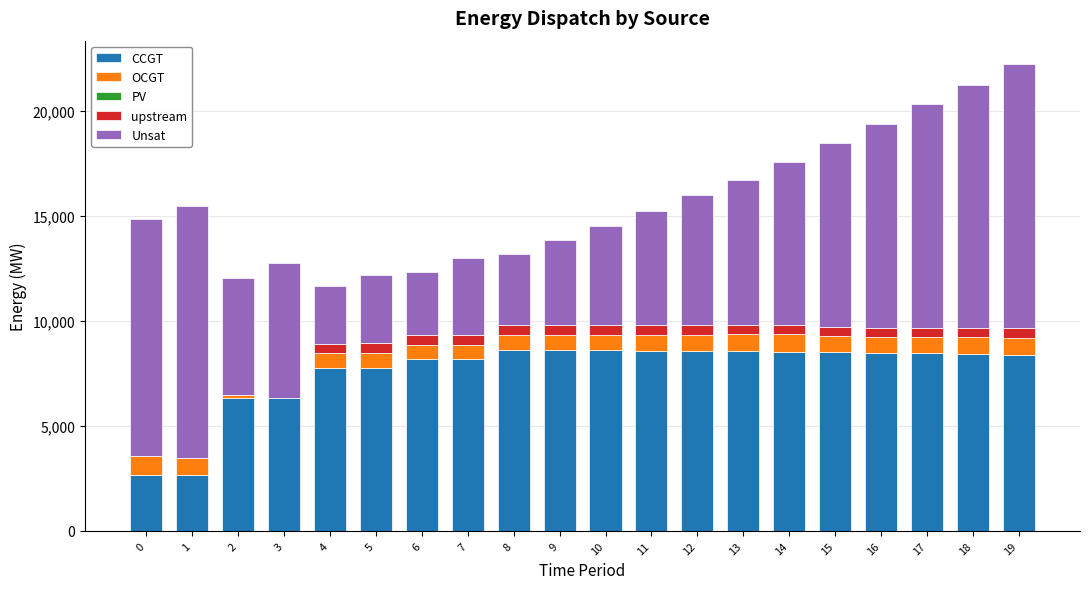

Does the chart contain stacked bars?

Yes